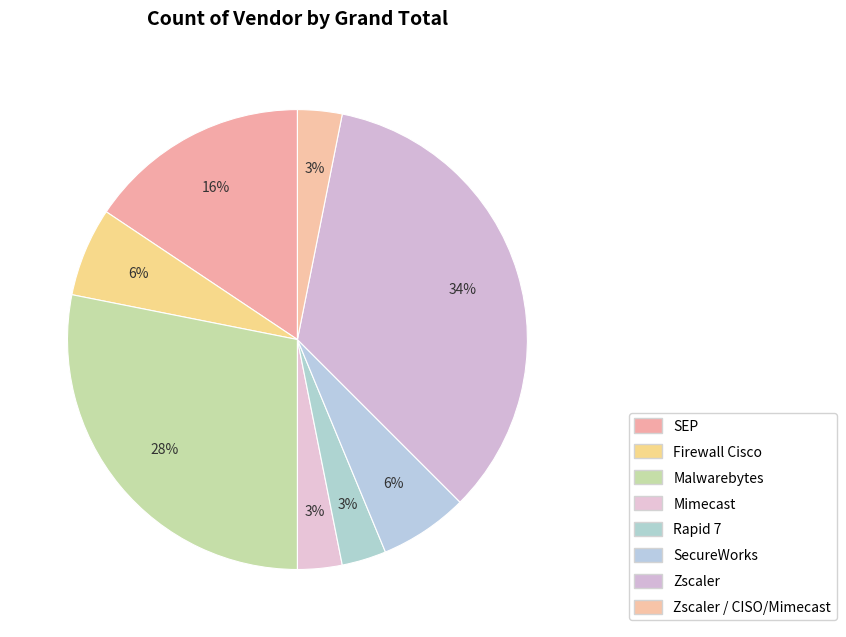

Count the number of slices in the pie.

8